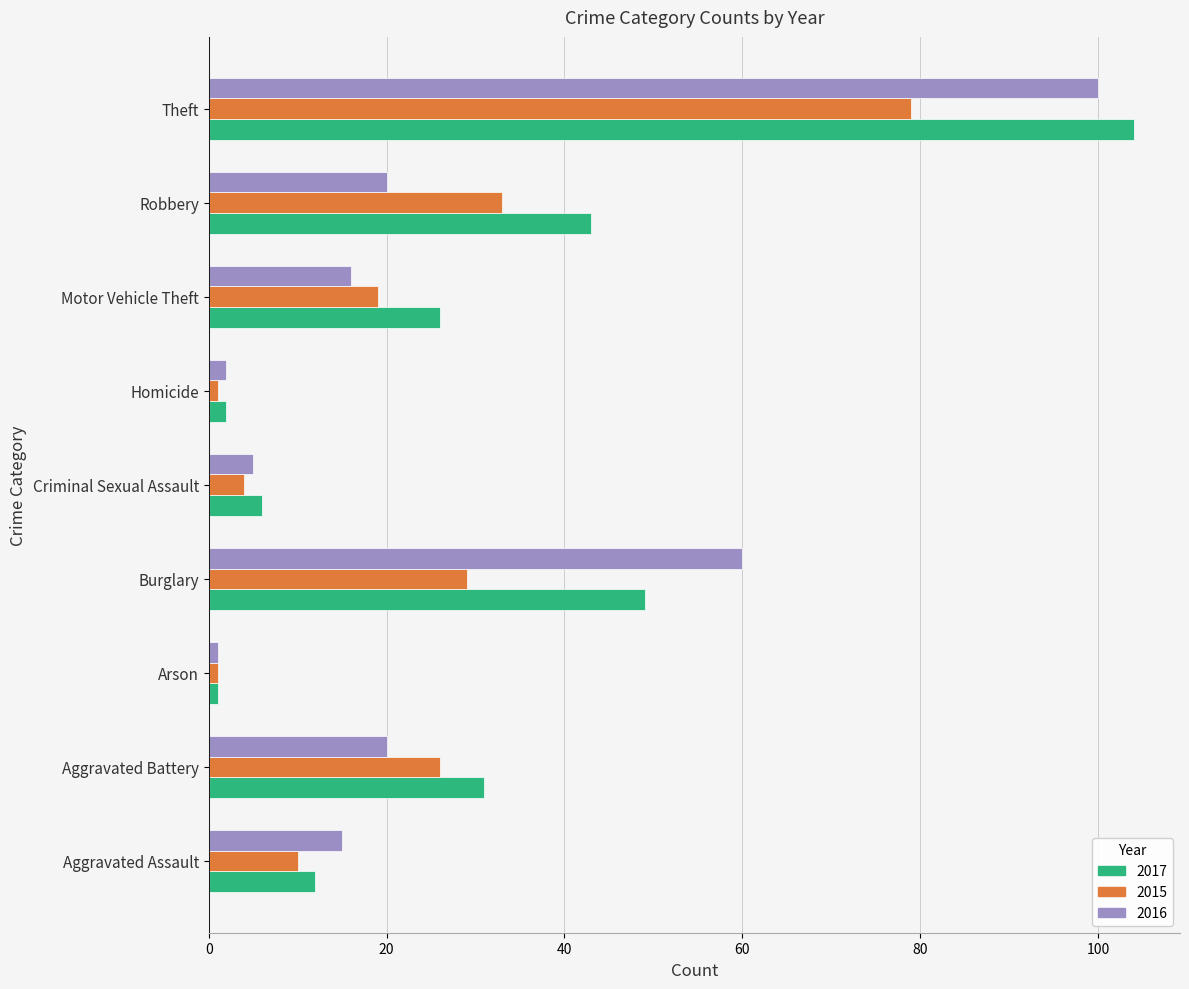

What is the highest value of the 2015 series?

79